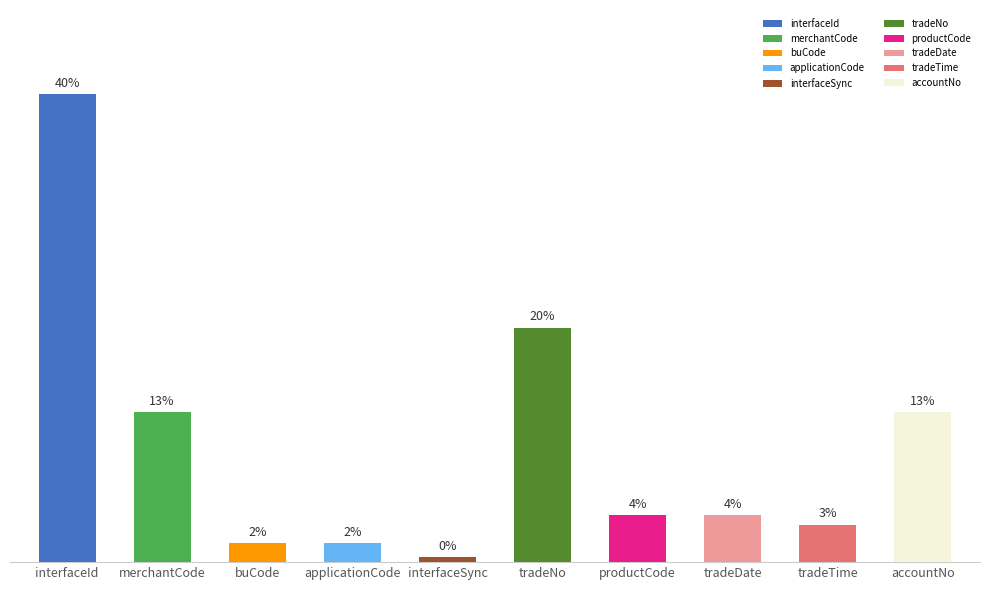

What is the change in value from interfaceSync to tradeTime?

+7